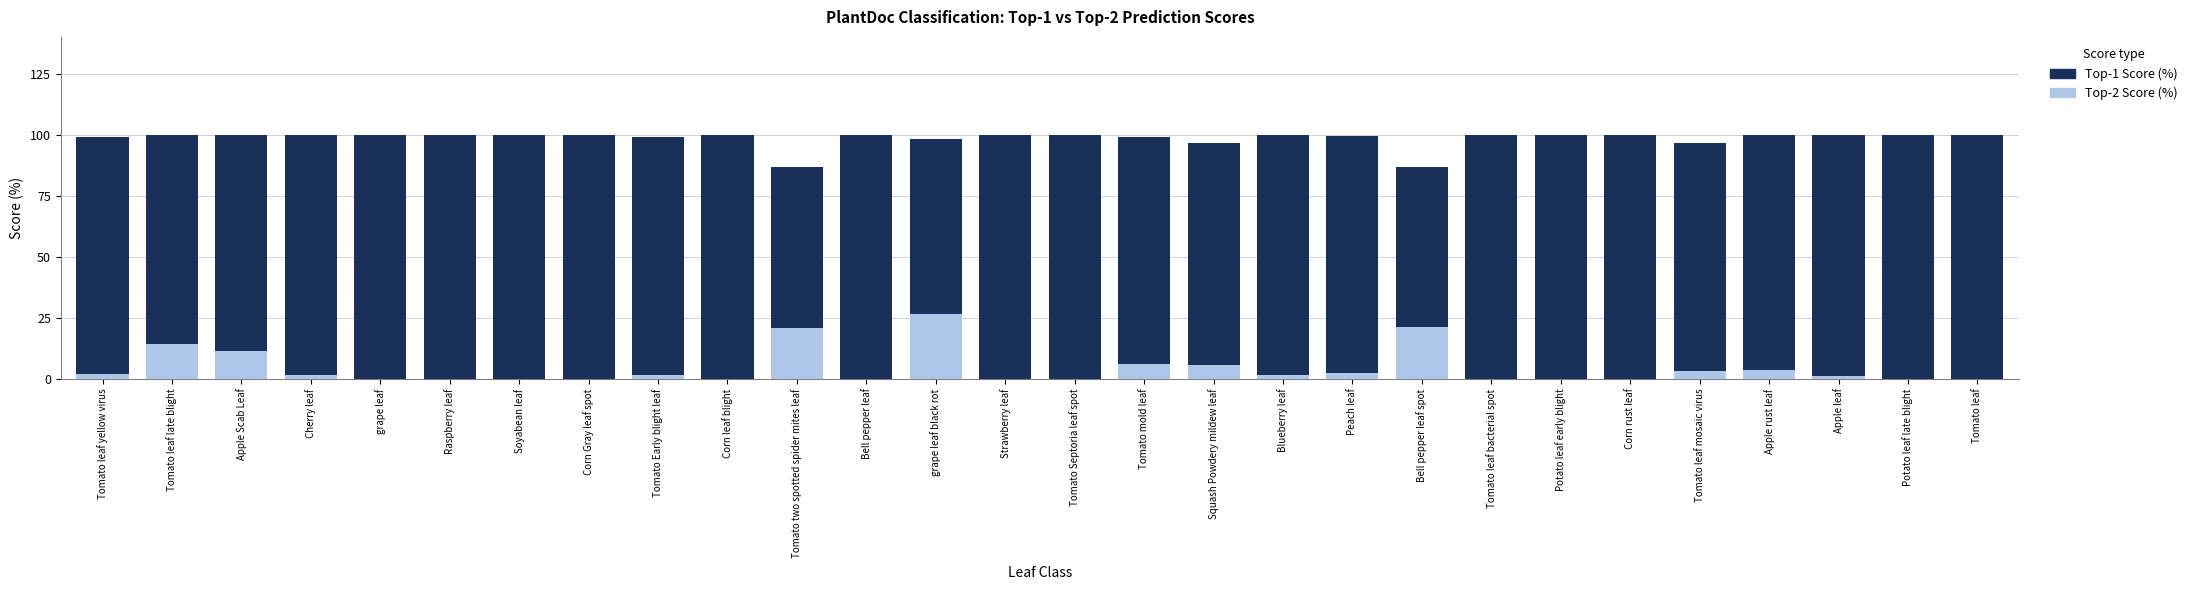

At which label does Top-2 Score (%) reach its peak?

grape leaf black rot